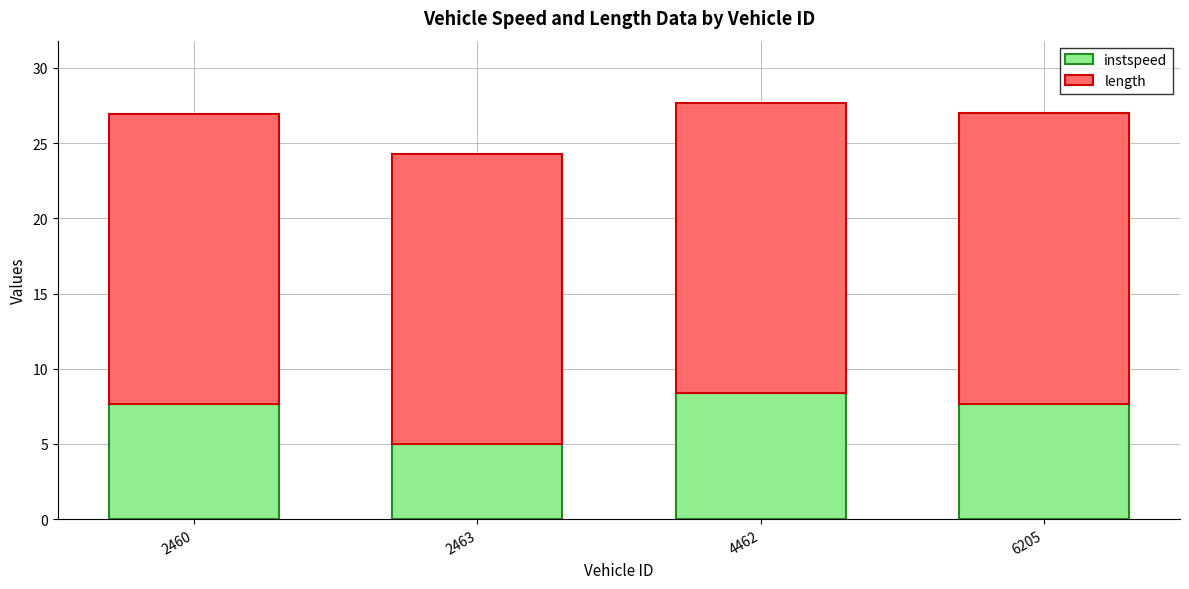

At which label is instspeed closest to 6?

2463